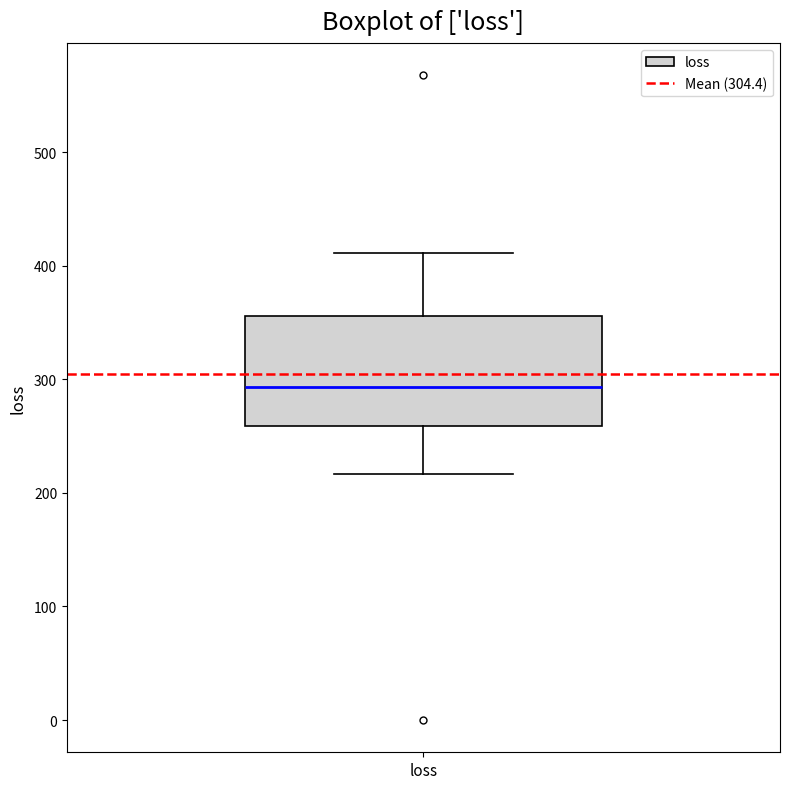

Read this box plot against the y-axis: the position of the median line, the range covered by the box, and the ends of both whiskers. The values are not printed on the chart, so give them approximately, as read against the axis.

median 290, box 260 to 360, whiskers 220 to 410